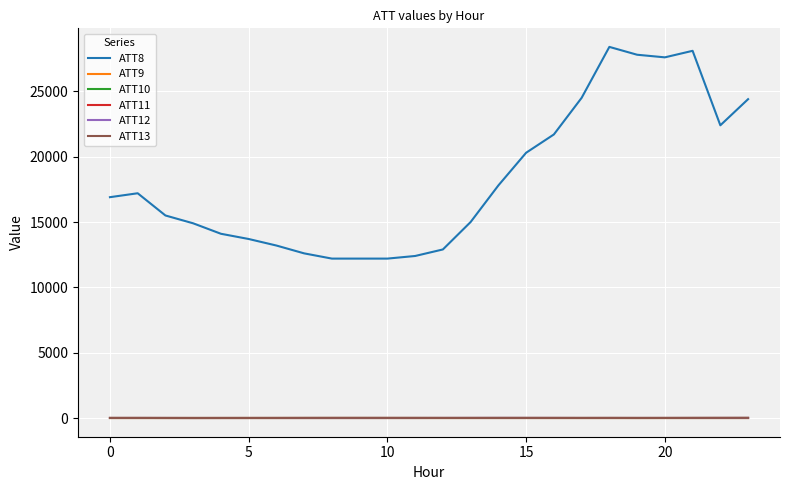

Does the chart have visible grid lines?

Yes